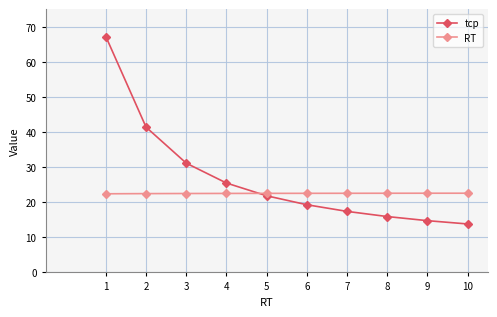

At which label does tср reach its peak?

1